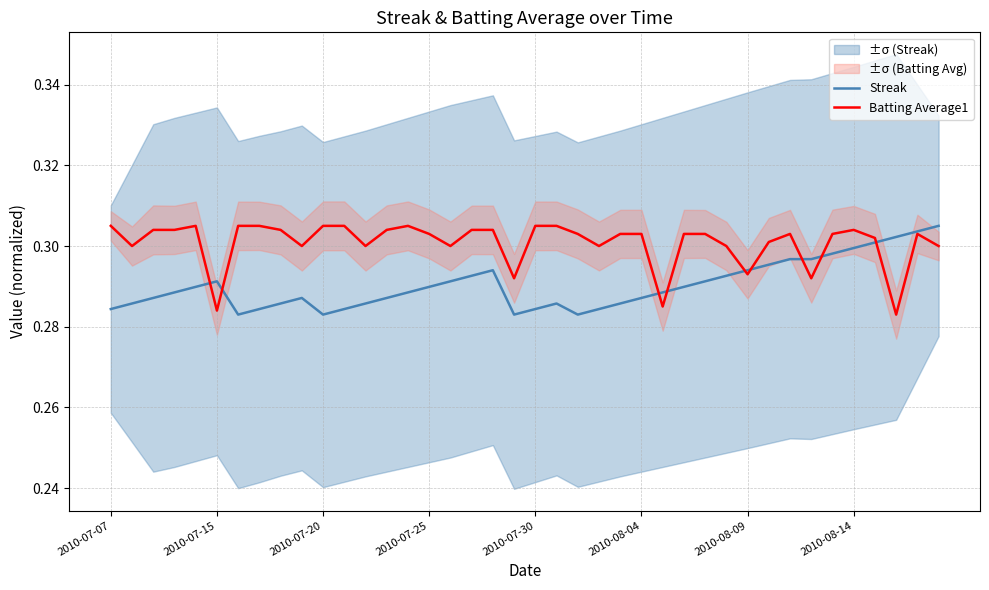

True or false: Streak and Batting Average1 intersect in this chart.

True